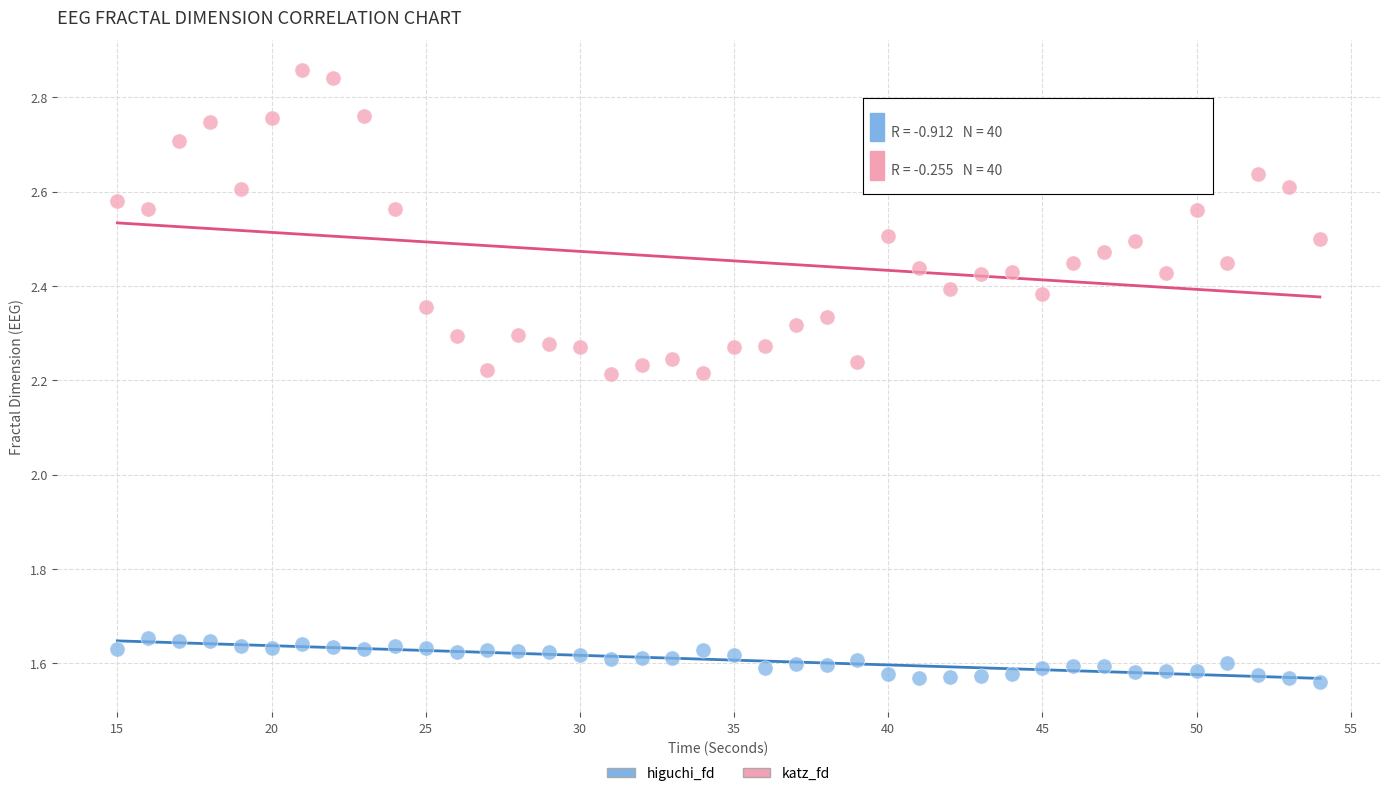

Across all data points, what is the range of Y values (max minus min)?

1.3